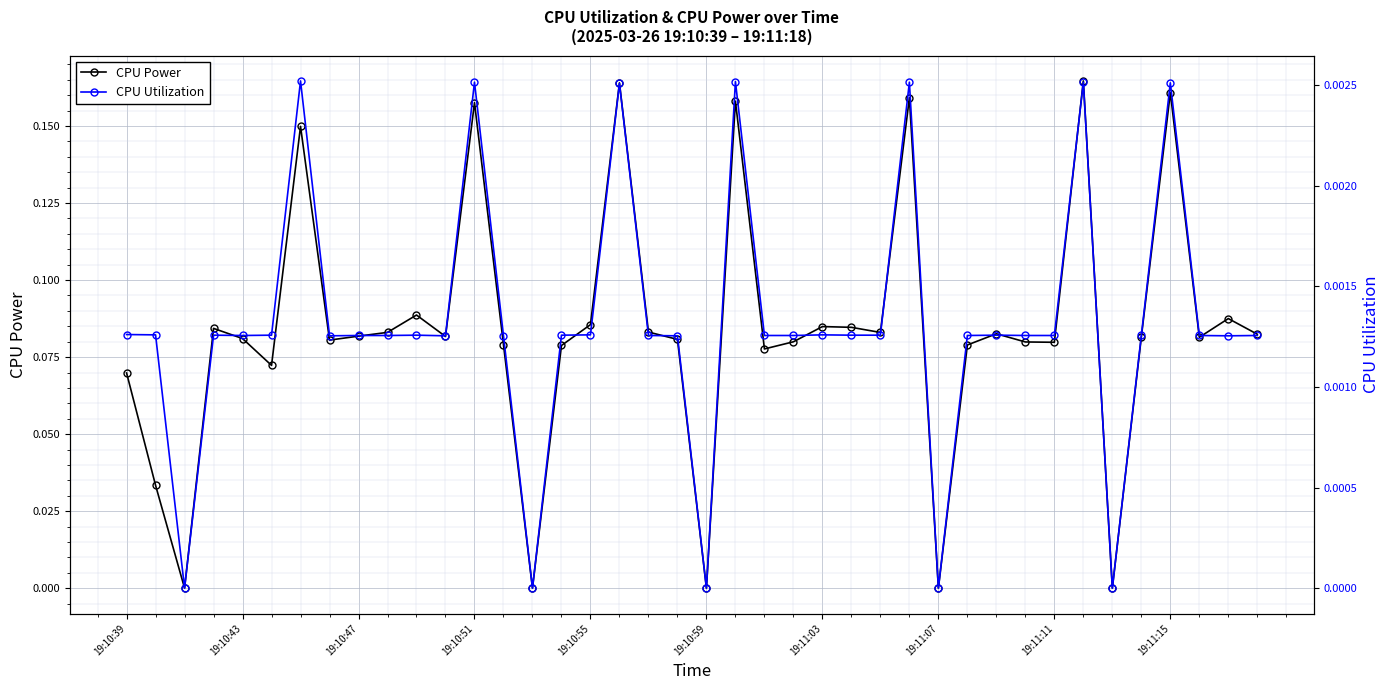

True or false: CPU Utilization has a value of 0.0 at 30.

False